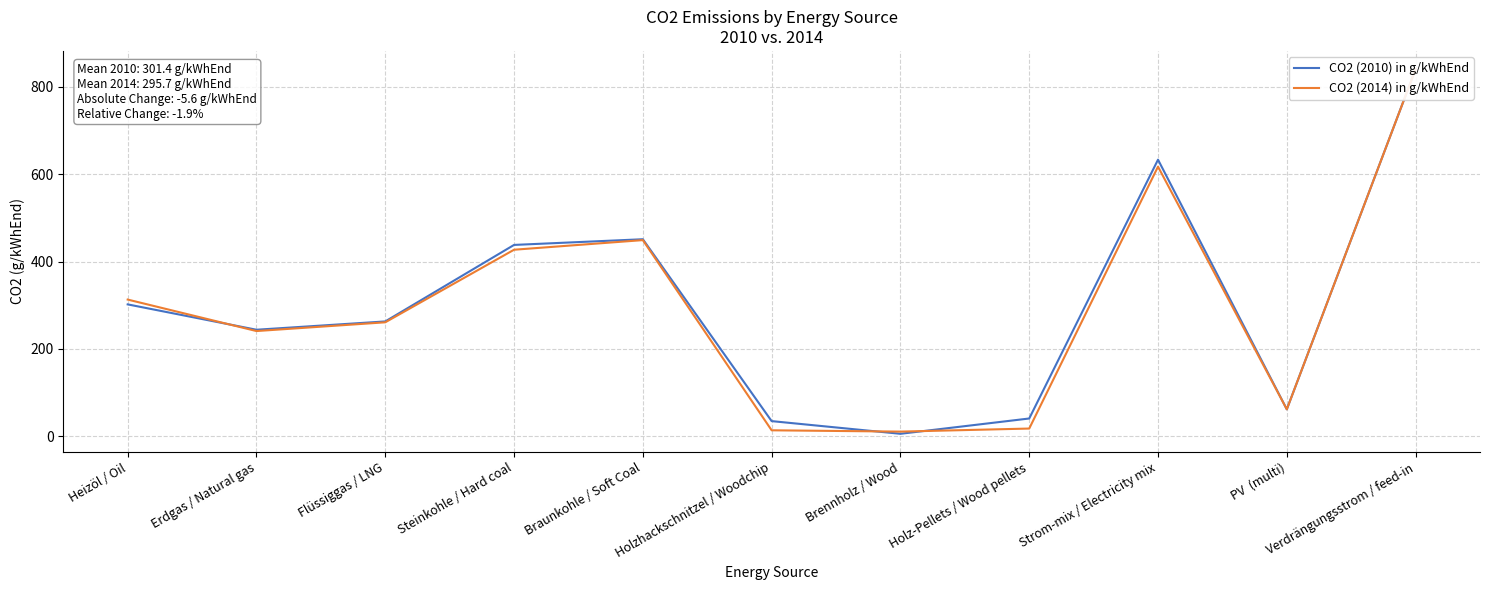

How many intersections are there between CO2 (2010) in g/kWhEnd and CO2 (2014) in g/kWhEnd?

3